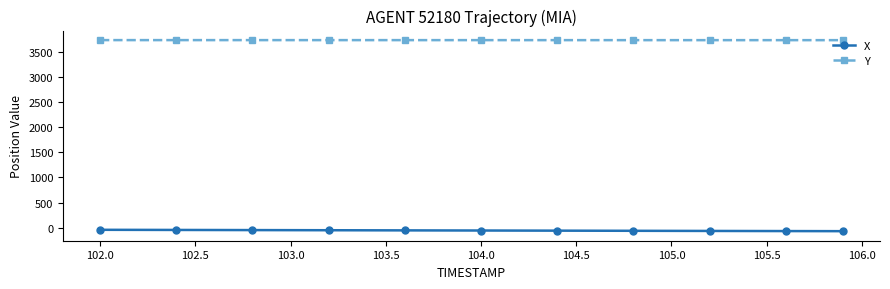

How many values in the X series exceed -52?

5